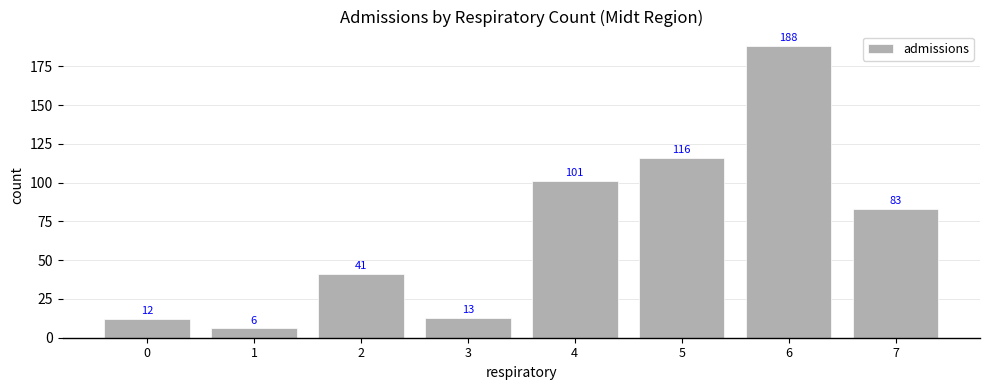

Reading right to left, extract all data points from this chart.

83	188	116	101	13	41	6	12